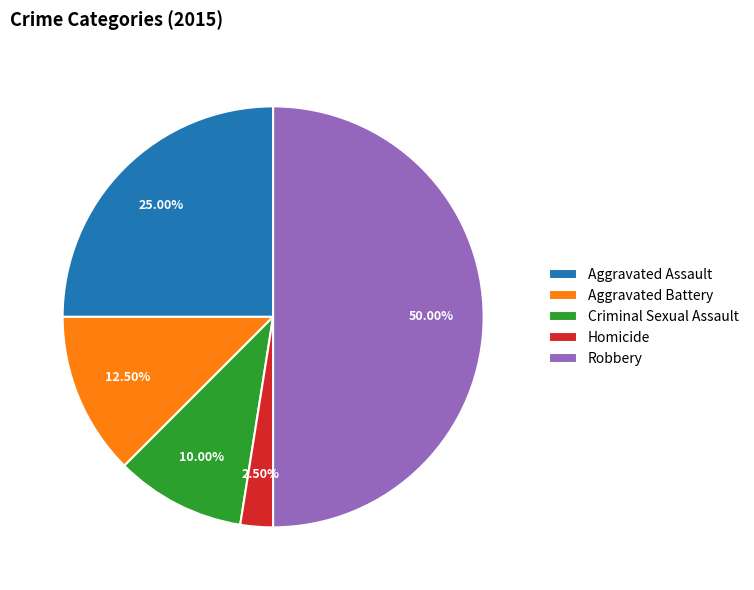

Combined, do Aggravated Assault and Homicide account for over 50%?

No